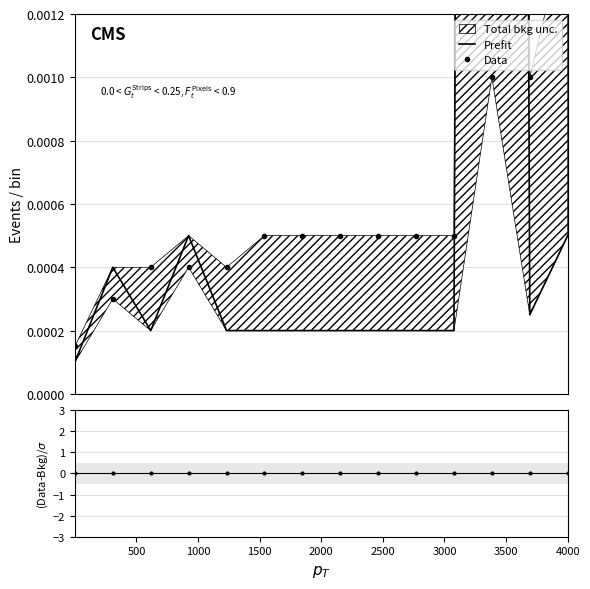

How many interior local peaks does the Prefit series have?

3